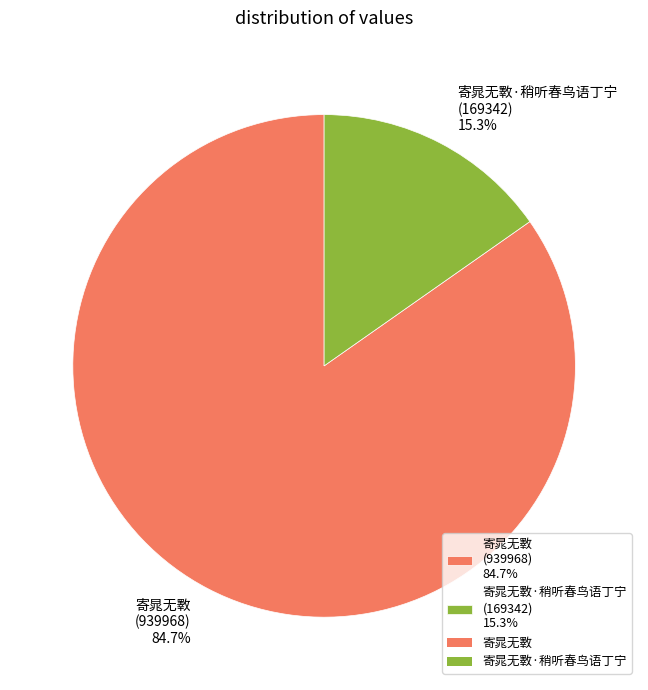

Which slice represents more than half of the pie?

寄晁无斁 (939968) 84.7%